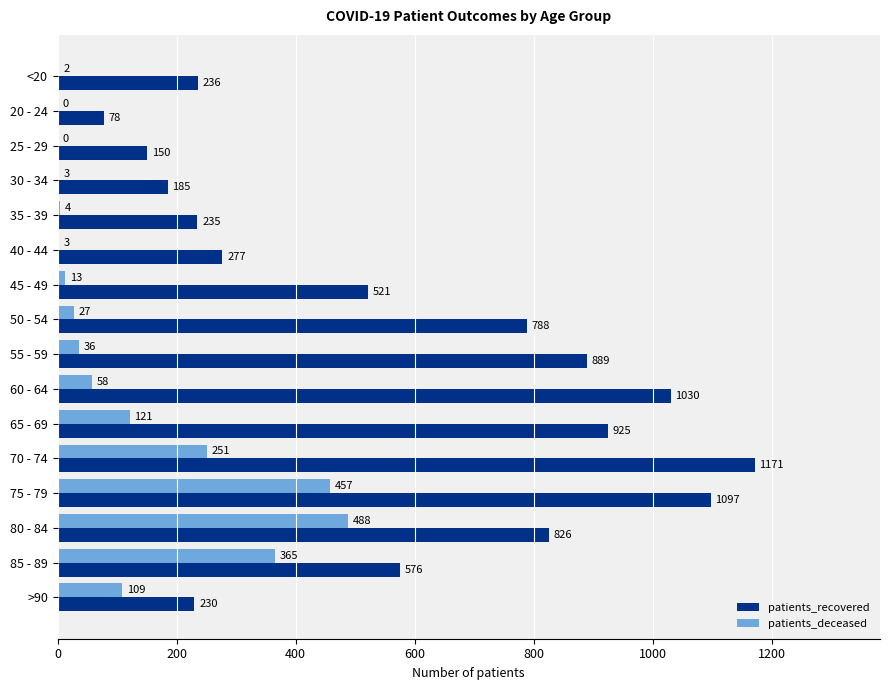

What are all the series names shown in the legend?

patients_recovered, patients_deceased